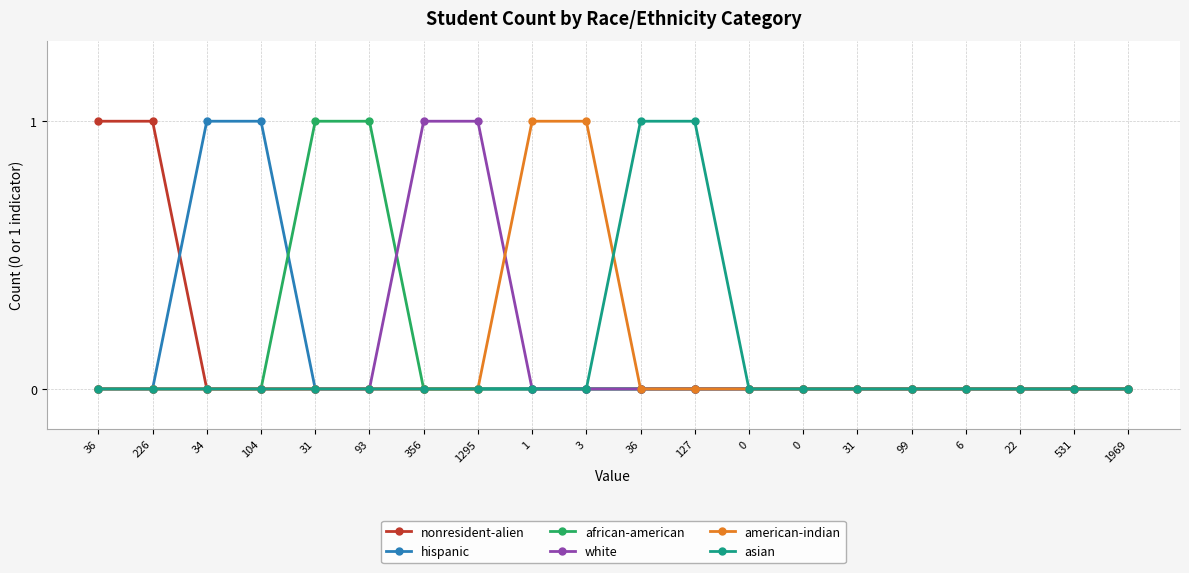

What is the total value across all series at 1295?

1